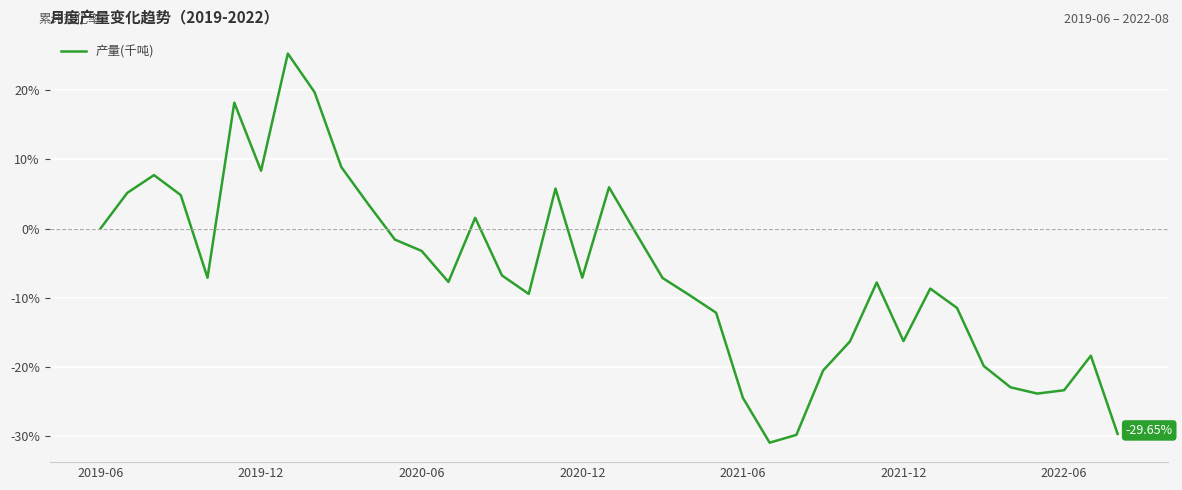

What is the difference between the maximum and minimum values?

56.2